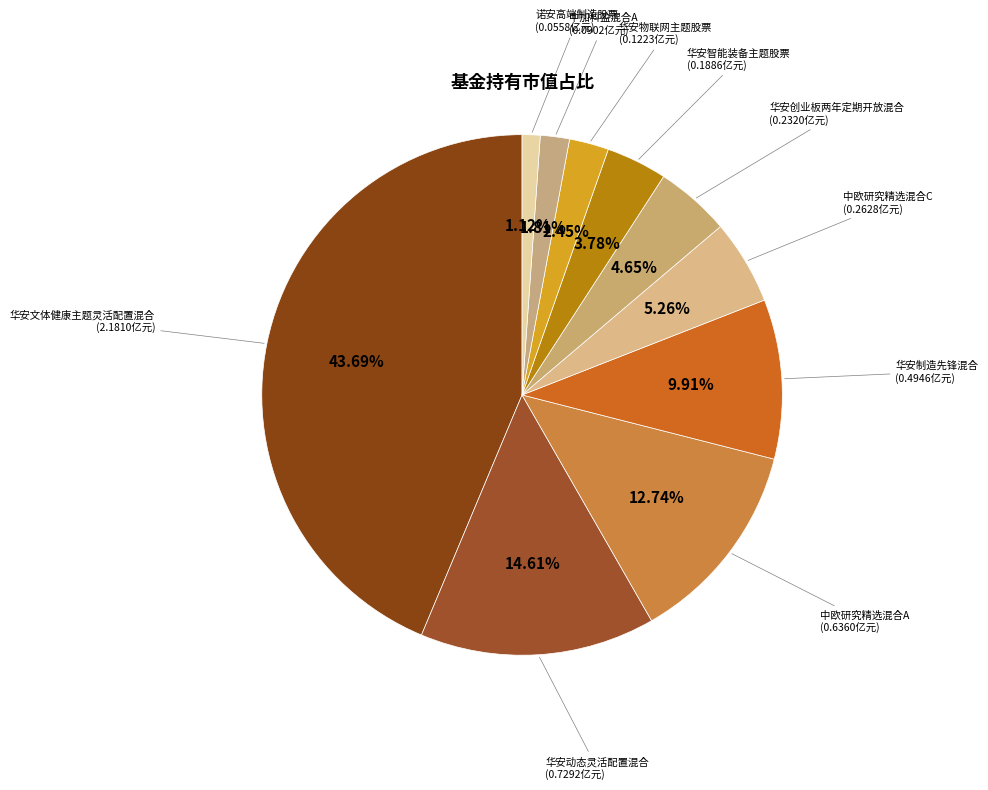

Count the number of slices in the pie.

10